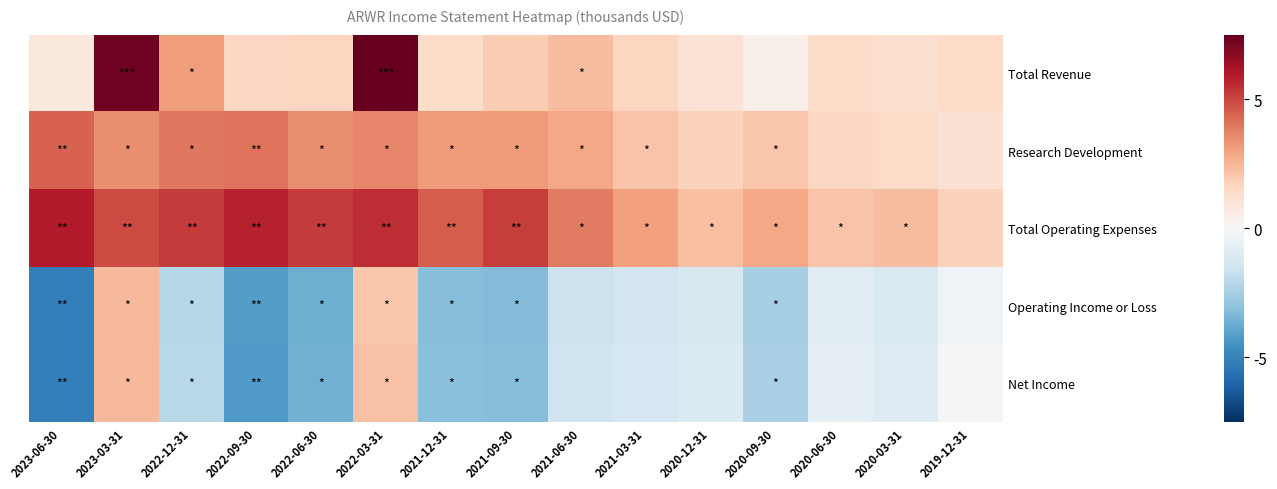

Reading left to right, what are all the values shown in this chart?

Total Revenue: 2023-06-30=0.8	2023-03-31=7.3	2022-12-31=3.1	2022-09-30=1.6	2022-06-30=1.6	2022-03-31=7.6	2021-12-31=1.4	2021-09-30=1.9	2021-06-30=2.3	2021-03-31=1.6	2020-12-31=1.1	2020-09-30=0.4	2020-06-30=1.4	2020-03-31=1.2	2019-12-31=1.5
Research Development: 2023-06-30=4.4	2023-03-31=3.5	2022-12-31=4.0	2022-09-30=4.1	2022-06-30=3.5	2022-03-31=3.7	2021-12-31=3.2	2021-09-30=3.2	2021-06-30=2.9	2021-03-31=2.1	2020-12-31=1.7	2020-09-30=2.1	2020-06-30=1.6	2020-03-31=1.4	2019-12-31=1.1
Total Operating Expenses: 2023-06-30=5.9	2023-03-31=4.9	2022-12-31=5.2	2022-09-30=5.8	2022-06-30=5.3	2022-03-31=5.5	2021-12-31=4.5	2021-09-30=5.2	2021-06-30=3.9	2021-03-31=3.1	2020-12-31=2.3	2020-09-30=2.9	2020-06-30=2.2	2020-03-31=2.3	2019-12-31=1.7
Operating Income or Loss: 2023-06-30=-5.1	2023-03-31=2.4	2022-12-31=-2.1	2022-09-30=-4.2	2022-06-30=-3.6	2022-03-31=2.1	2021-12-31=-3.2	2021-09-30=-3.2	2021-06-30=-1.6	2021-03-31=-1.4	2020-12-31=-1.2	2020-09-30=-2.5	2020-06-30=-0.8	2020-03-31=-1.1	2019-12-31=-0.2
Net Income: 2023-06-30=-5.1	2023-03-31=2.4	2022-12-31=-2.1	2022-09-30=-4.3	2022-06-30=-3.6	2022-03-31=2.2	2021-12-31=-3.1	2021-09-30=-3.2	2021-06-30=-1.5	2021-03-31=-1.3	2020-12-31=-1.0	2020-09-30=-2.4	2020-06-30=-0.7	2020-03-31=-1.0	2019-12-31=-0.1